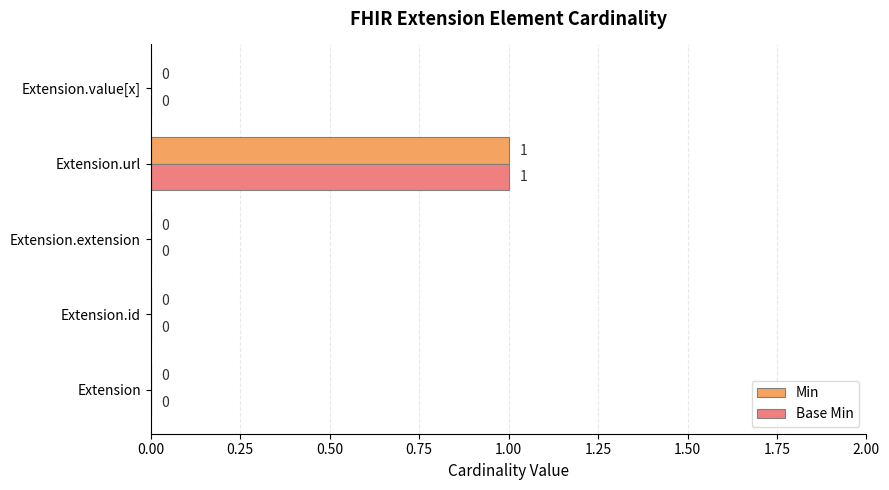

Is it true that Base Min equals 1 at Extension.url?

True